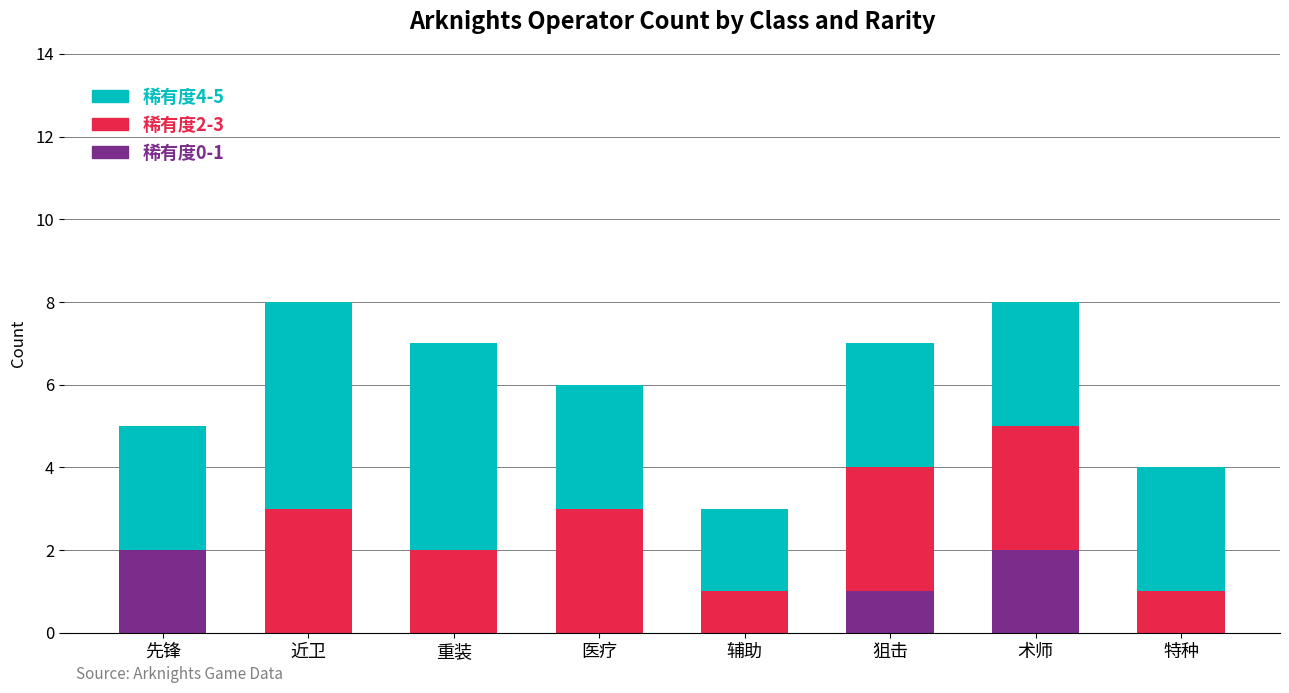

Is it true that 稀有度0-1 equals -1 at 近卫?

False